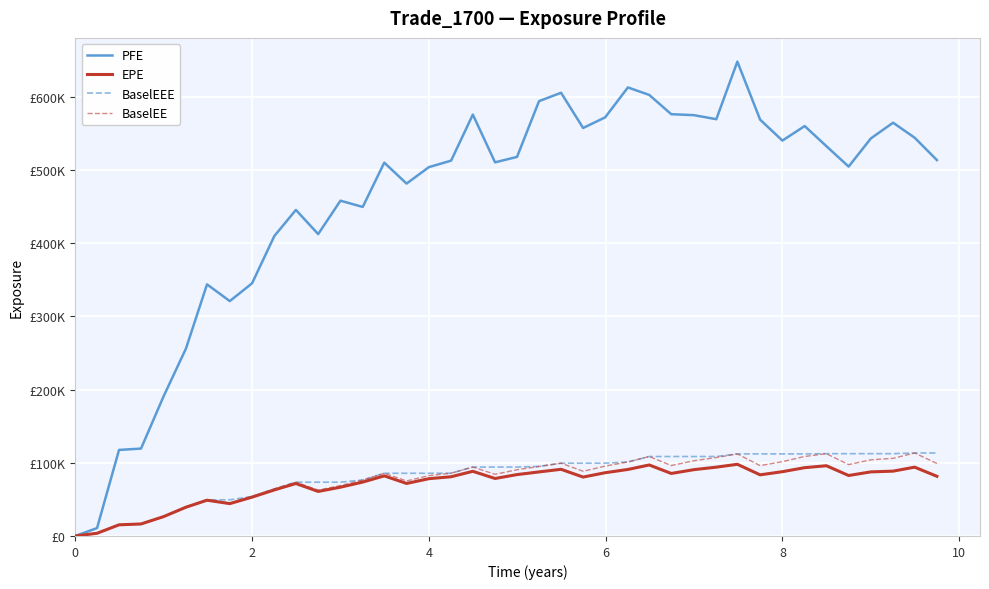

Does the chart have visible grid lines?

Yes